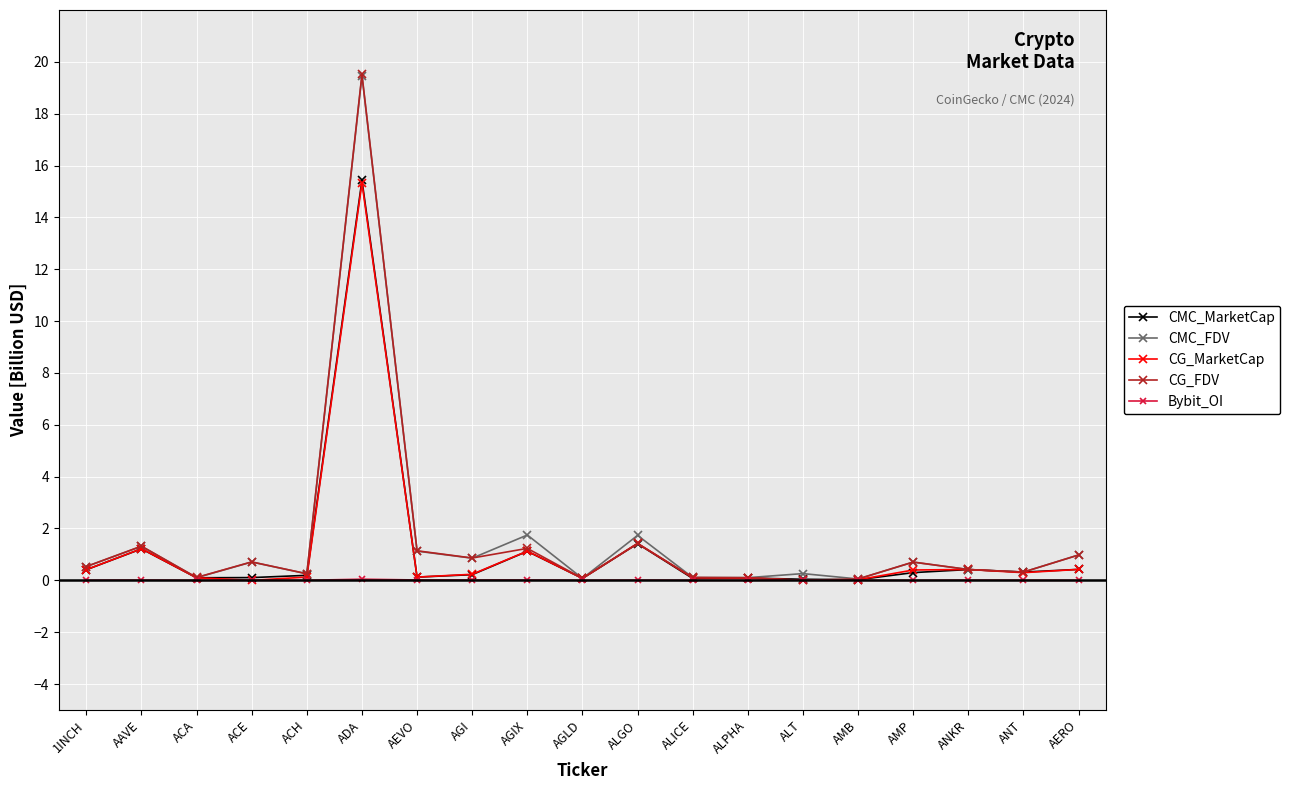

True or false: CMC_MarketCap has a value of 0.4 at 1INCH.

True